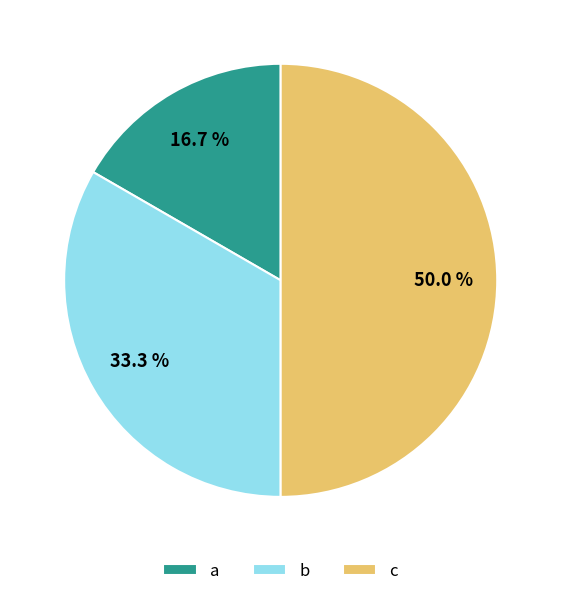

What is the largest slice in the pie chart?

c